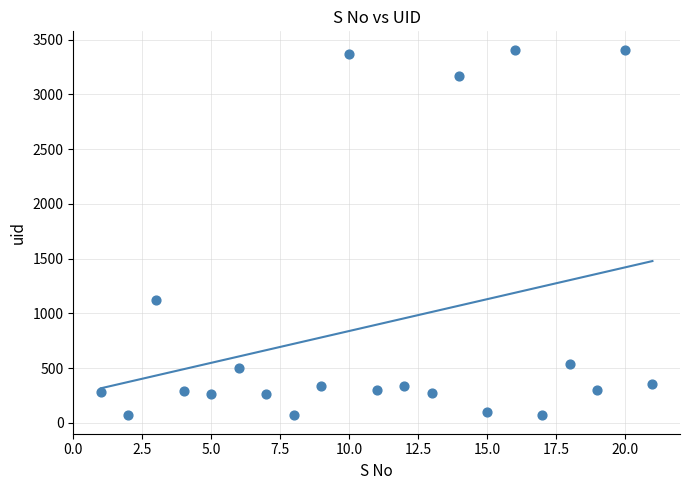

What Y value in the scatter plot is closest to 1738?

1124